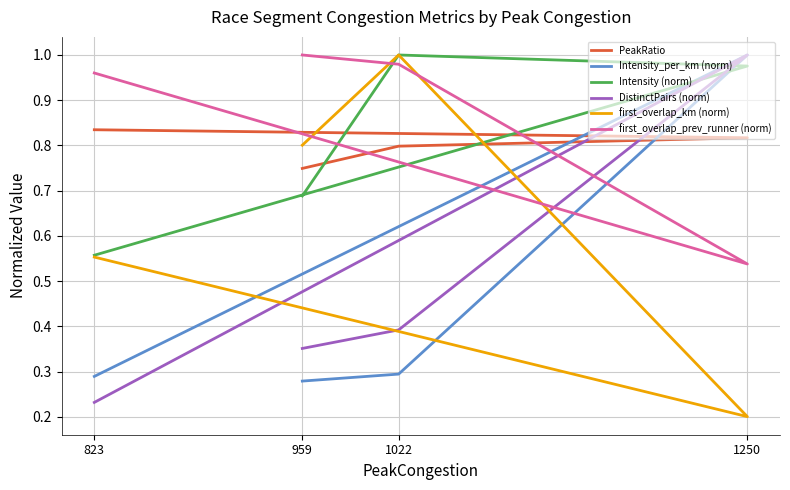

Is it true that Intensity_per_km (norm) equals 0.1 at 959?

False